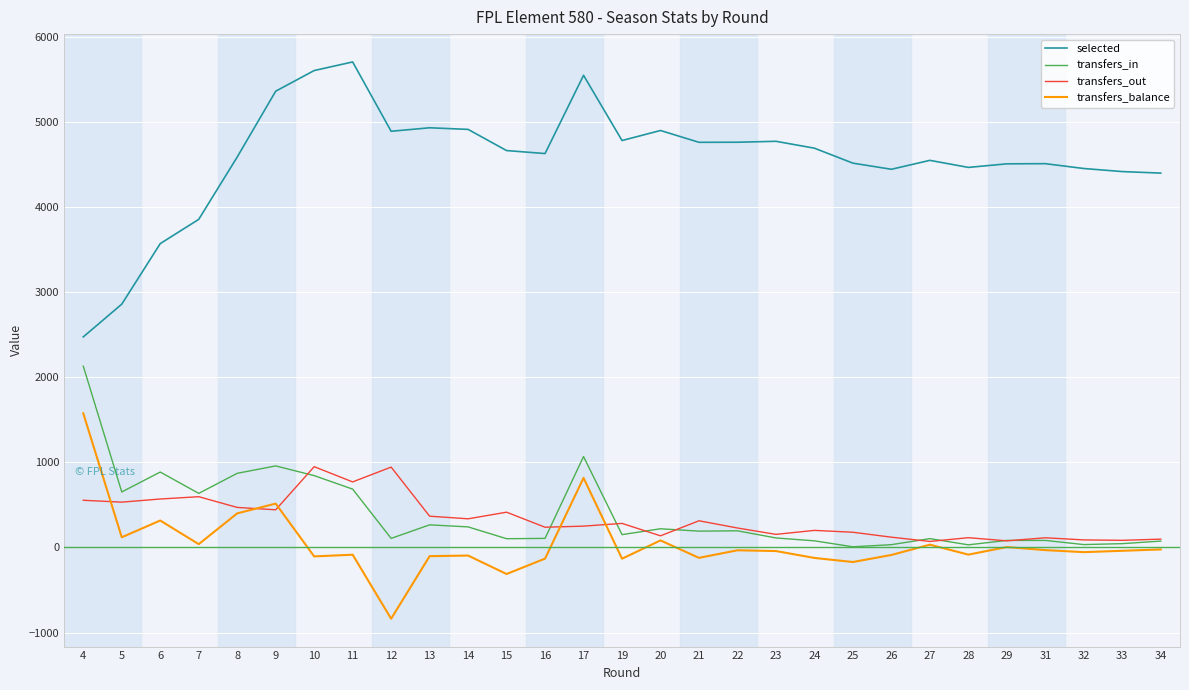

What is the lowest value of the selected series?

2476